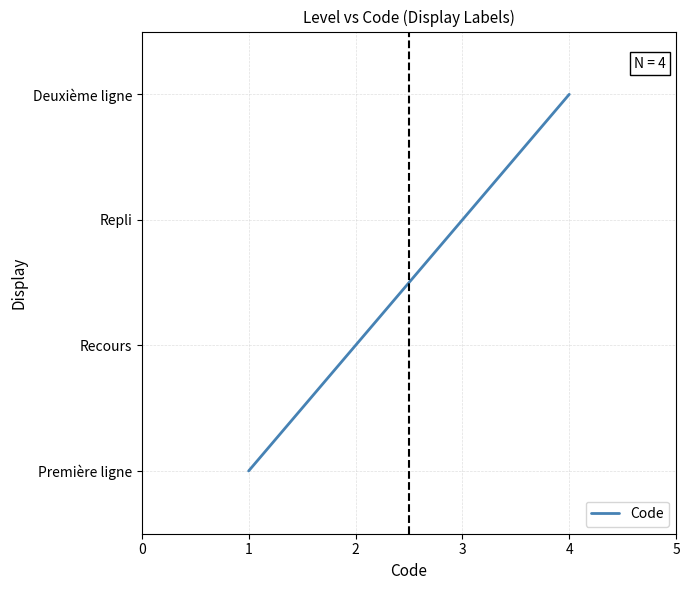

What is the difference between the second highest and second lowest values?

1